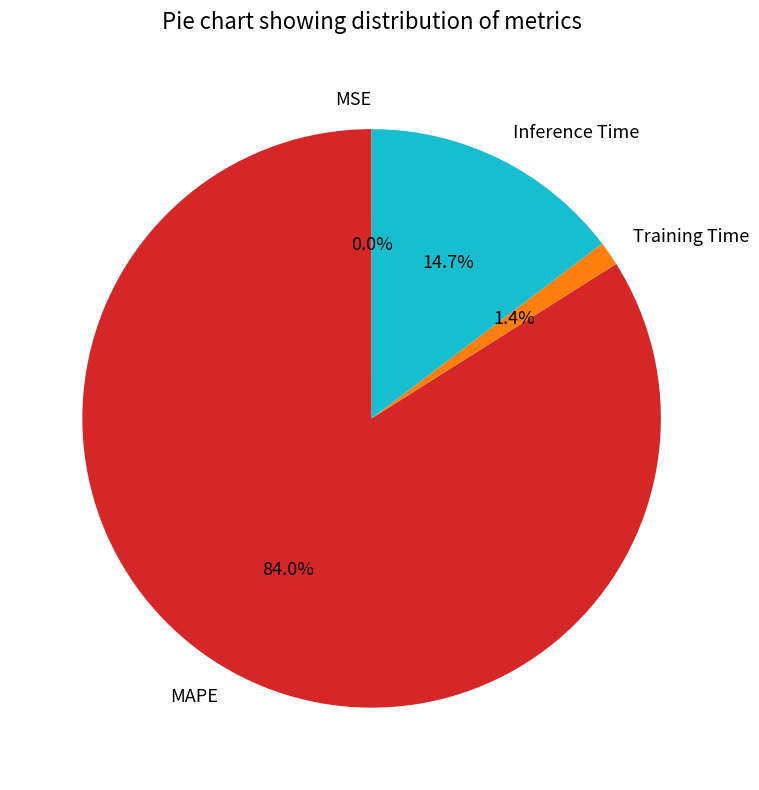

What is the majority slice?

MAPE